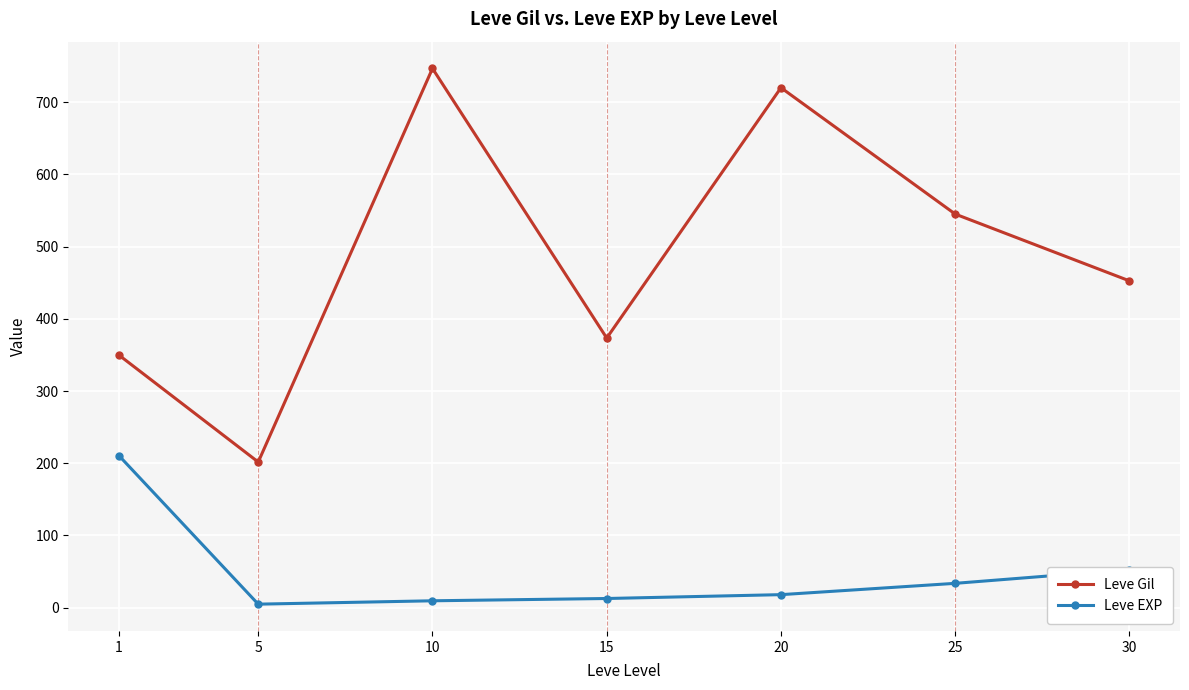

What is the average value of the Leve EXP series?

48.9